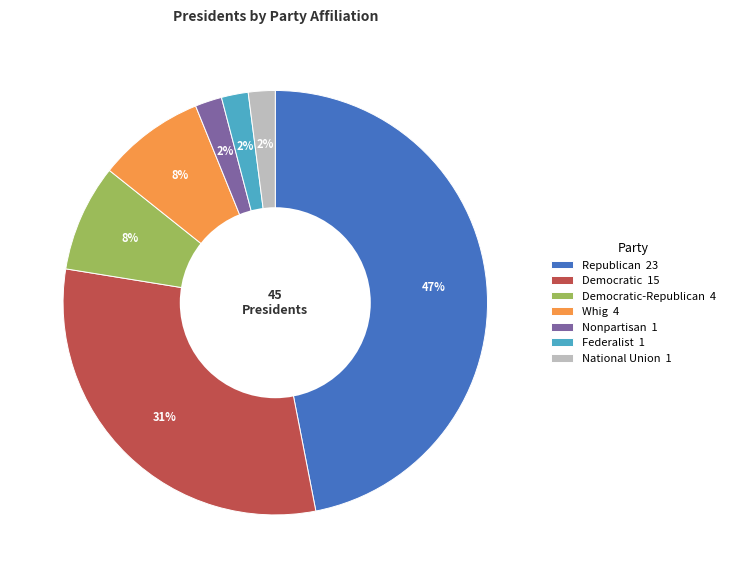

Which slice is the largest?

Republican 23